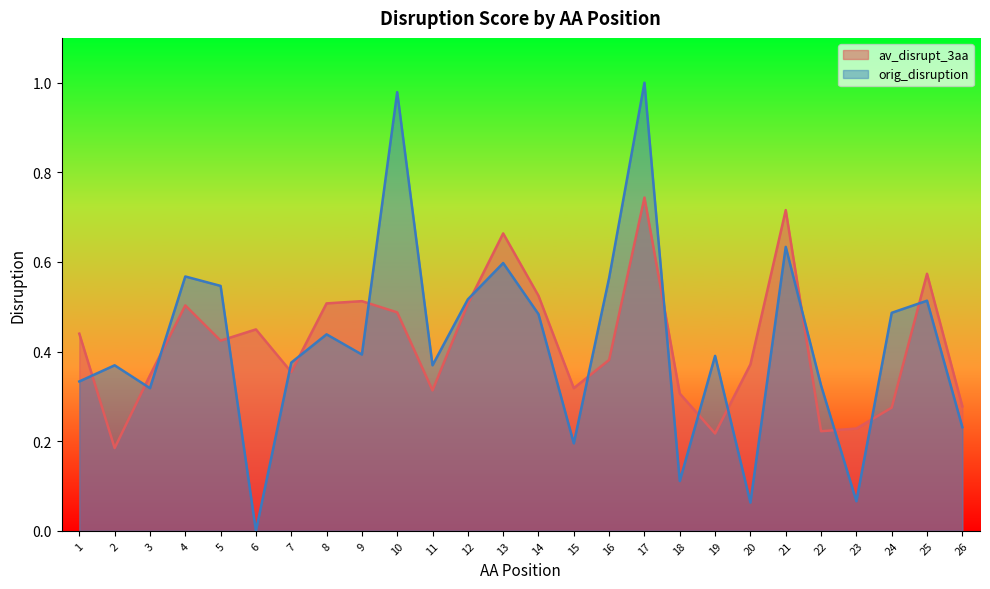

Reading left to right, what are all the values shown in this chart?

av_disrupt_3aa: 0.4	0.2	0.3	0.5	0.4	0.4	0.4	0.5	0.5	0.5	0.3	0.5	0.7	0.5	0.3	0.4	0.7	0.3	0.2	0.4	0.7	0.2	0.2	0.3	0.6	0.3
orig_disruption: 0.3	0.4	0.3	0.6	0.5	0.0	0.4	0.4	0.4	1.0	0.4	0.5	0.6	0.5	0.2	0.6	1.0	0.1	0.4	0.1	0.6	0.3	0.1	0.5	0.5	0.2